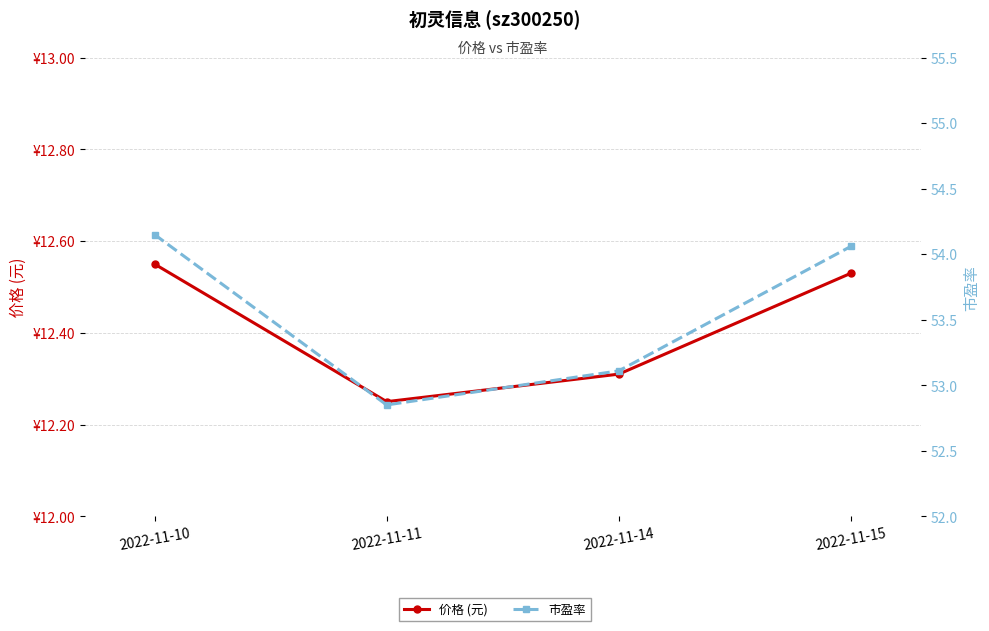

Is it true that 市盈率 equals 52.9 at 2022-11-11?

True